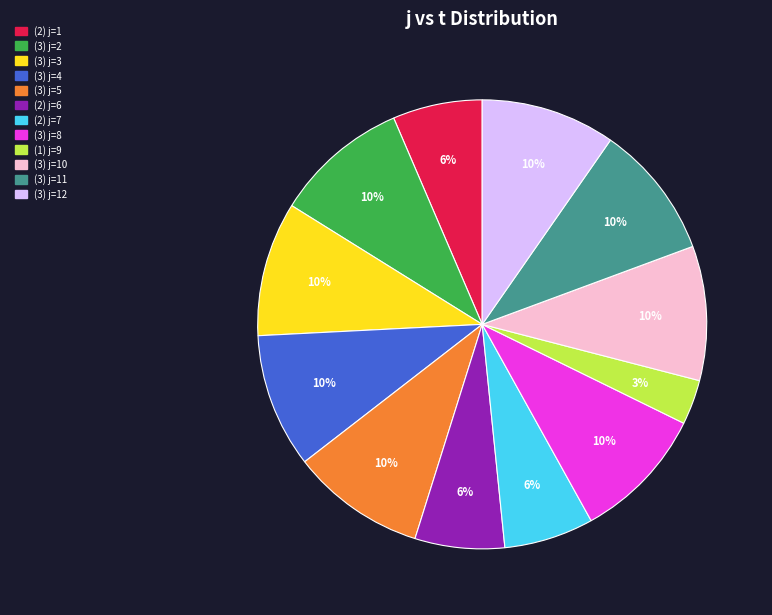

To the nearest percent, what is the average slice percentage?

8%